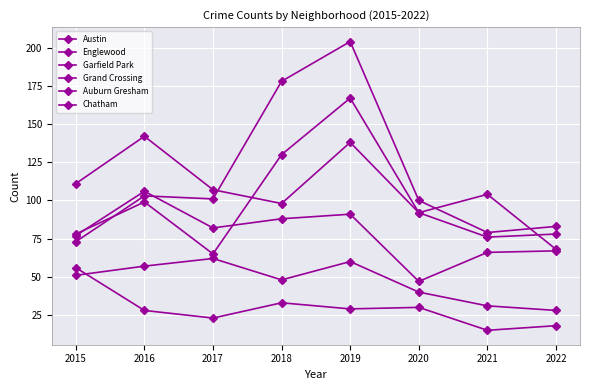

How many lines are shown in the chart?

6